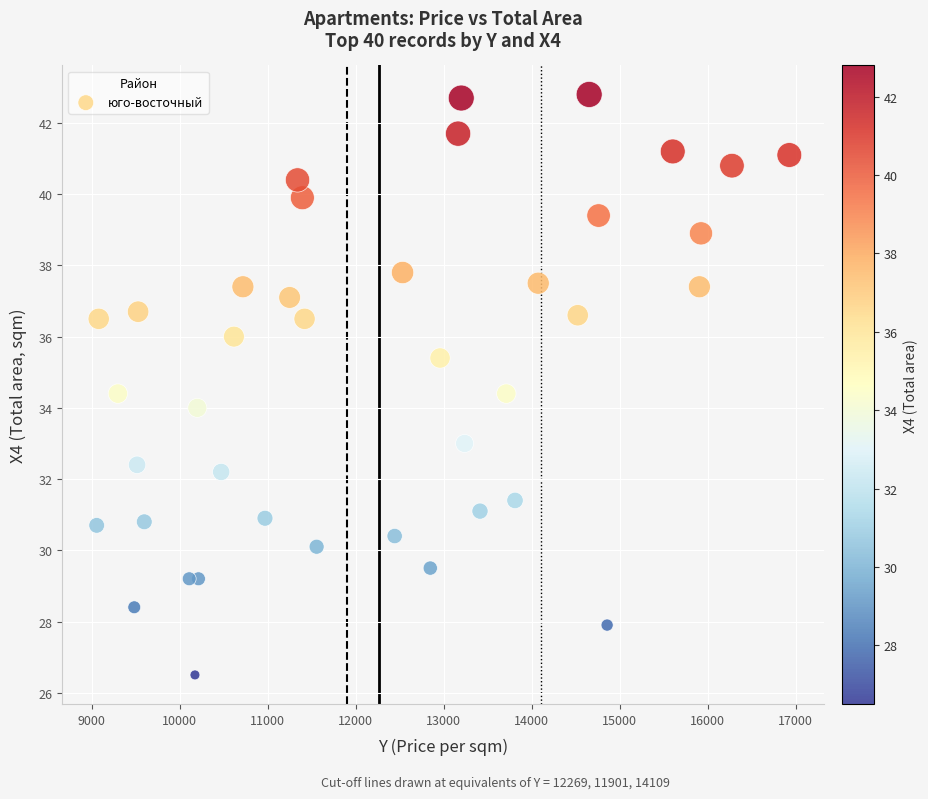

What is the range of Y values (max minus min)?

16.3